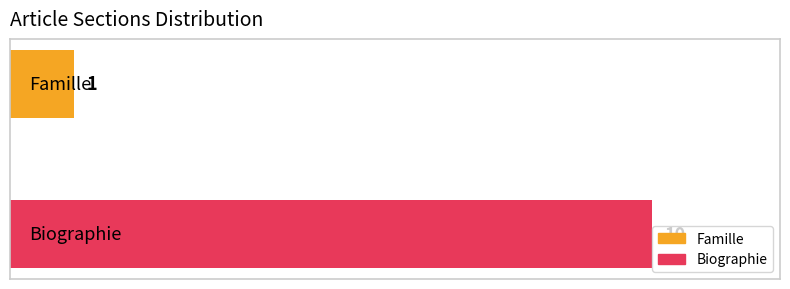

Reading bottom to top, what are all the values shown in this chart?

10	1